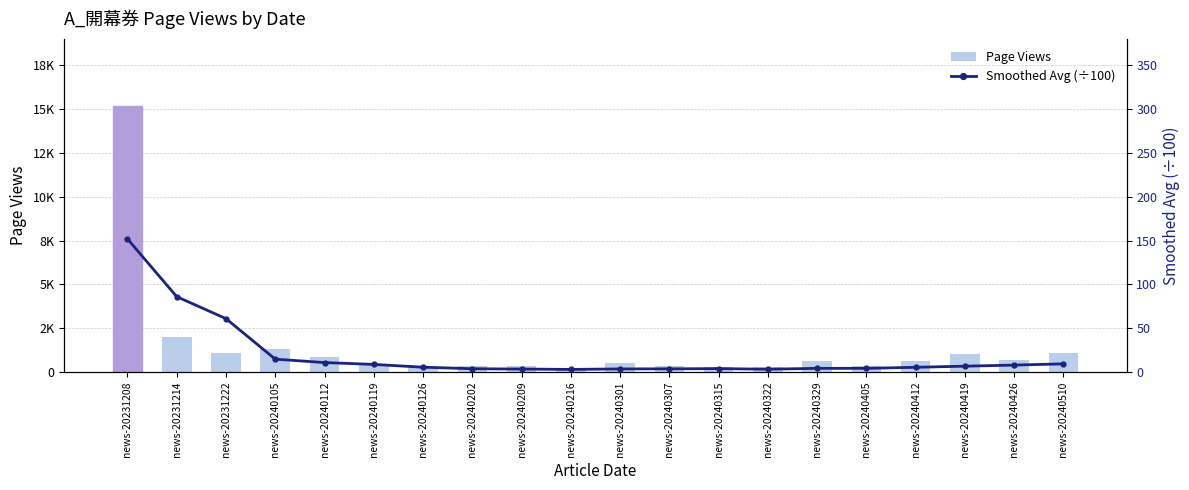

What is the difference between the maximum and minimum values in the Smoothed Avg (÷100) series?

149.0